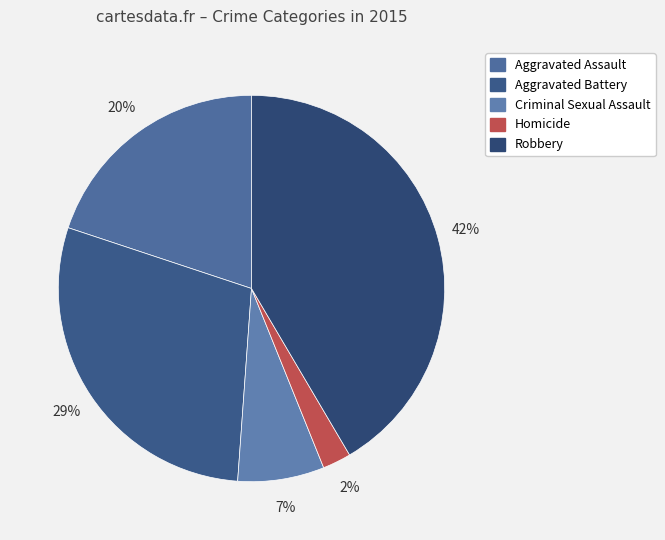

To the nearest percent, what percentage of the pie is Robbery?

42%